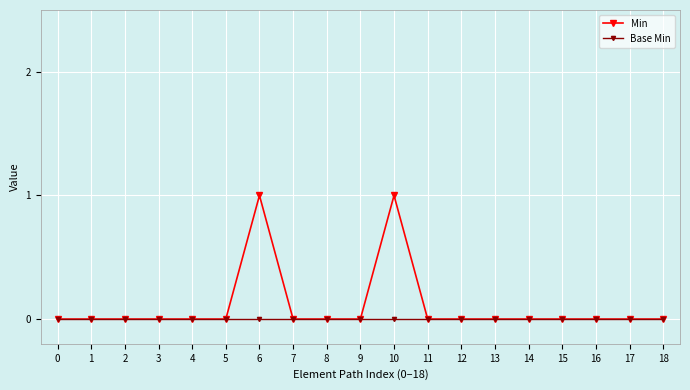

Rank the series by their maximum value, from highest to lowest.

Min, Base Min